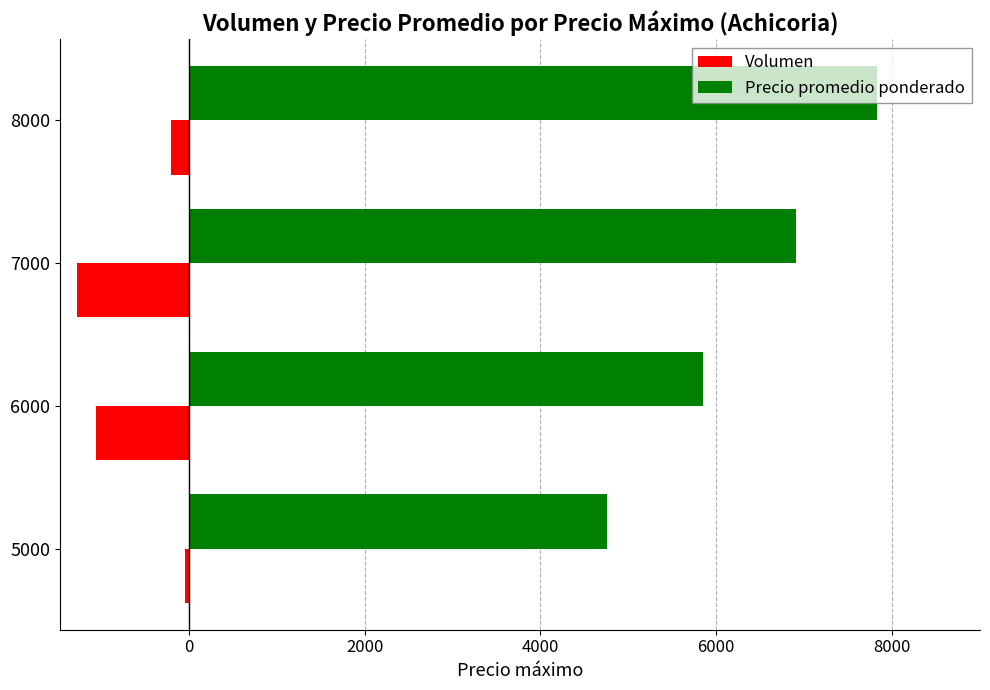

List the labels in order of Precio promedio ponderado value, largest first.

8000, 7000, 6000, 5000